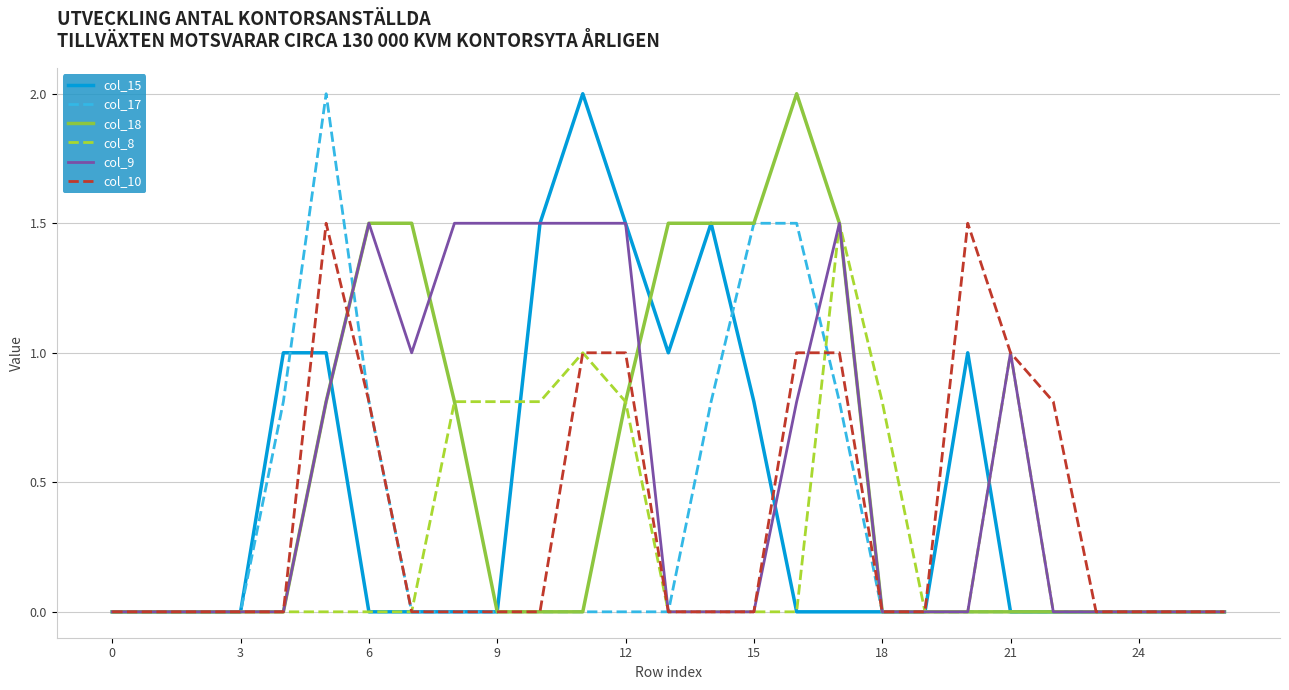

What is the maximum value shown in the chart?

2.0